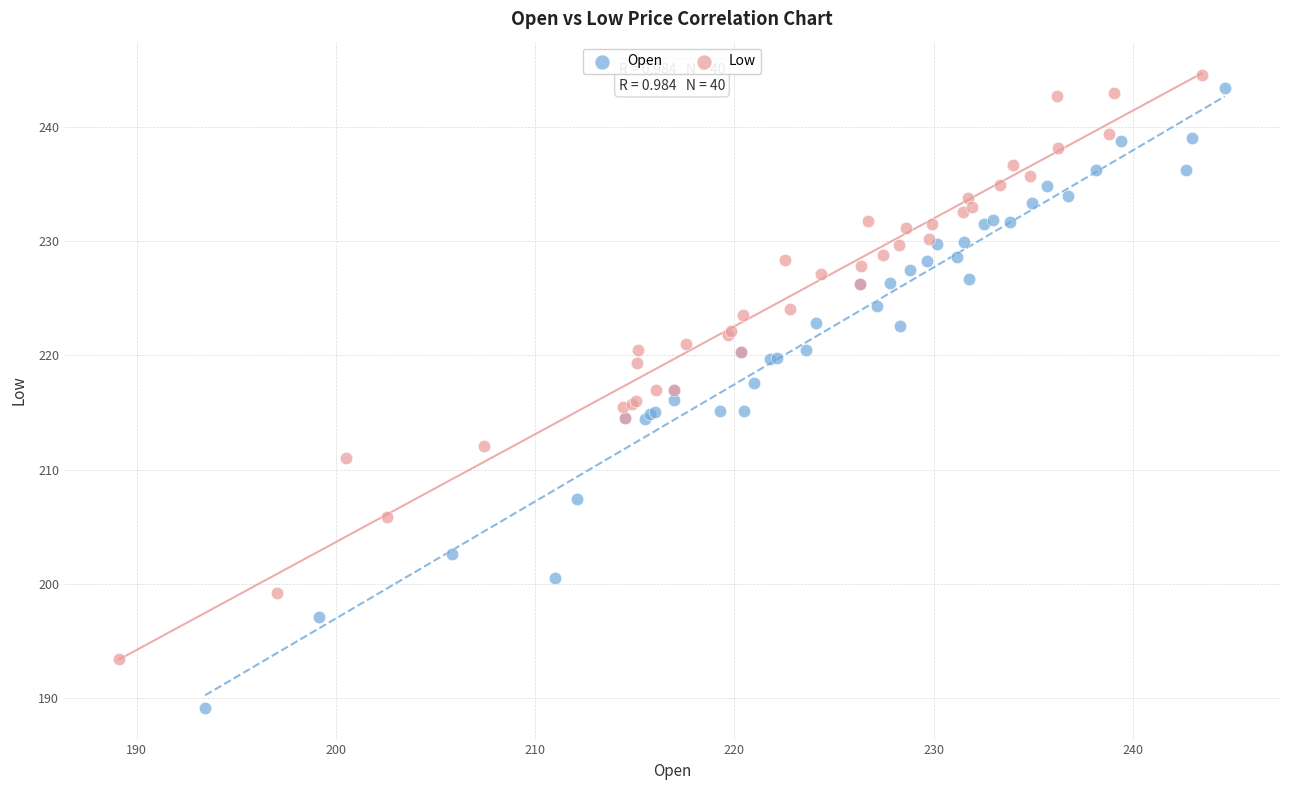

Which series contains the lowest Y value?

Open